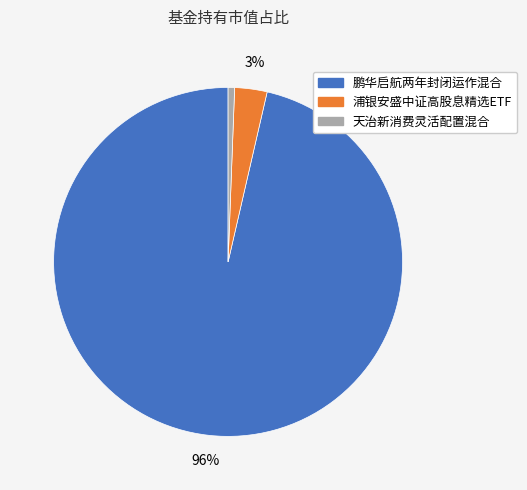

Between 天治新消费灵活配置混合 and 鹏华启航两年封闭运作混合, which is larger?

鹏华启航两年封闭运作混合